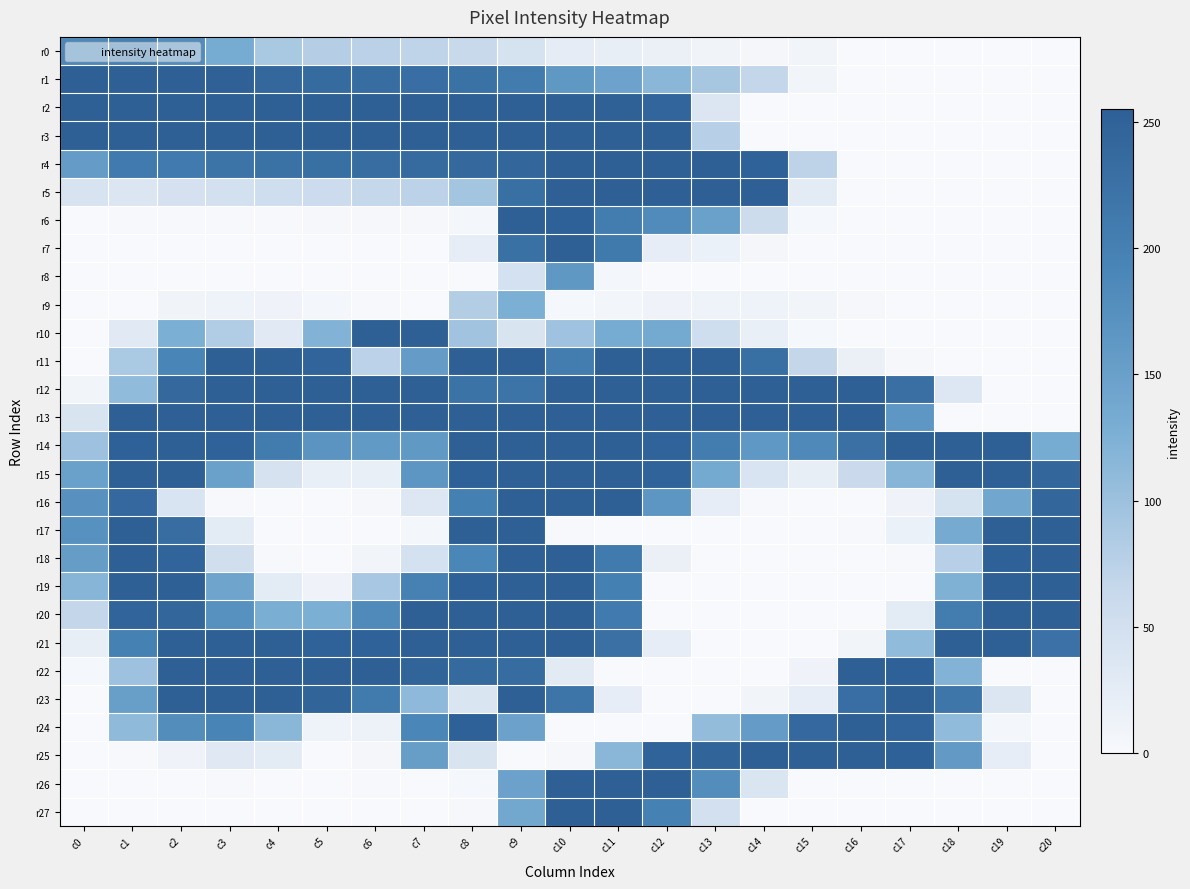

Rank the series at c12 from lowest to highest value.

r8, r17, r19, r20, r22, r23, r24, r9, r0, r18, r21, r7, r1, r10, r16, r6, r27, r2, r14, r15, r25, r11, r3, r4, r5, r12, r13, r26